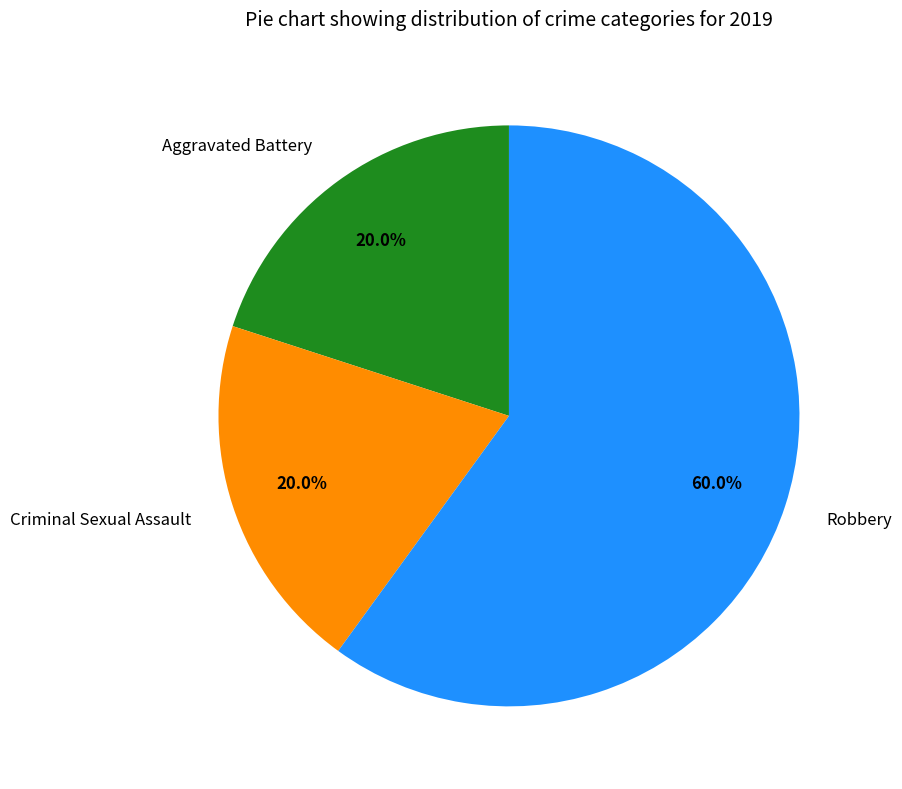

What is the ratio of the value at Aggravated Battery to the value at Criminal Sexual Assault?

1.0